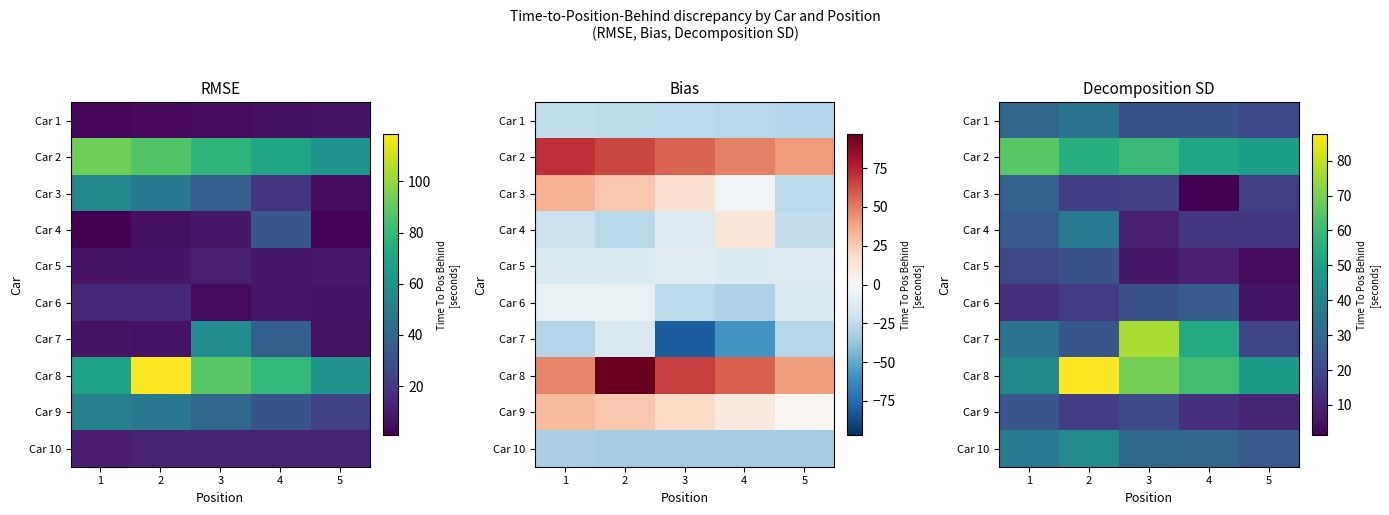

Which series has the largest total across all categories?

Car 8